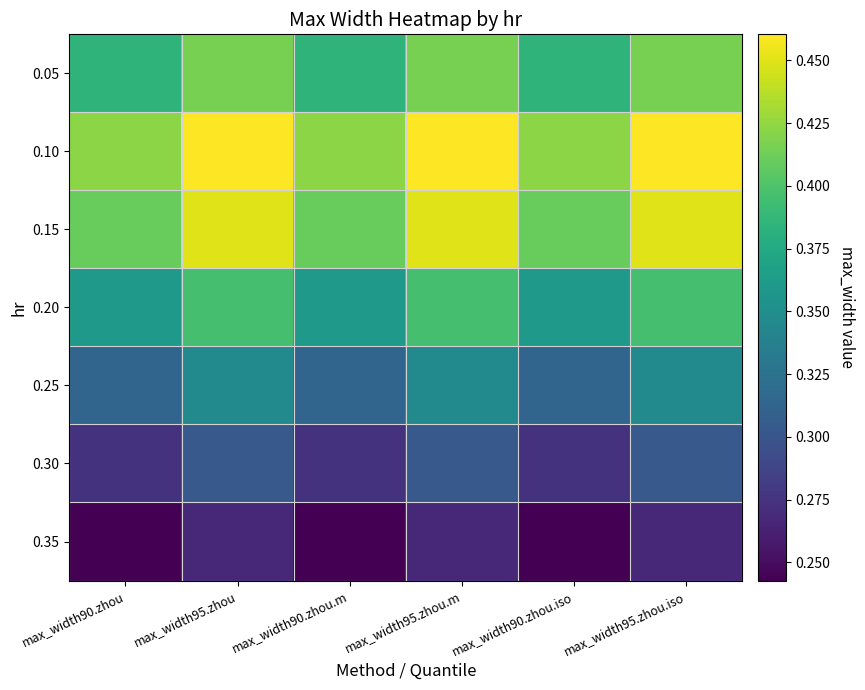

Which series has the largest total across all categories?

0.10